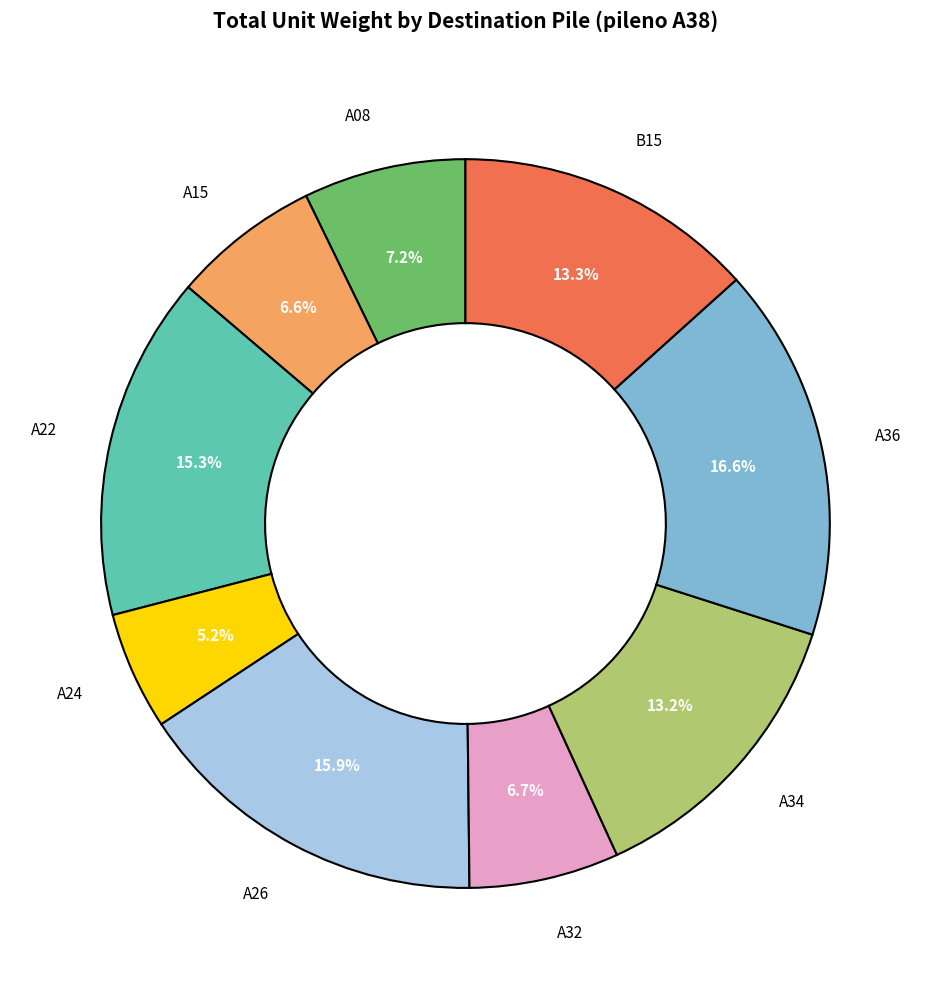

Does any single category account for the majority?

No